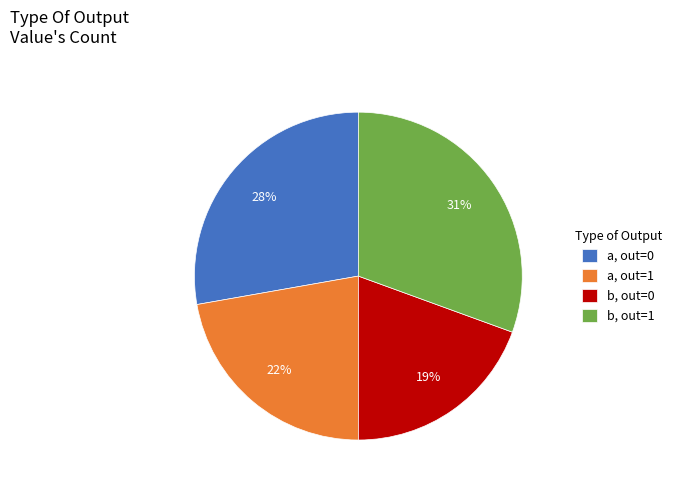

To the nearest percent, what percentage of the pie is a, out=1?

22%